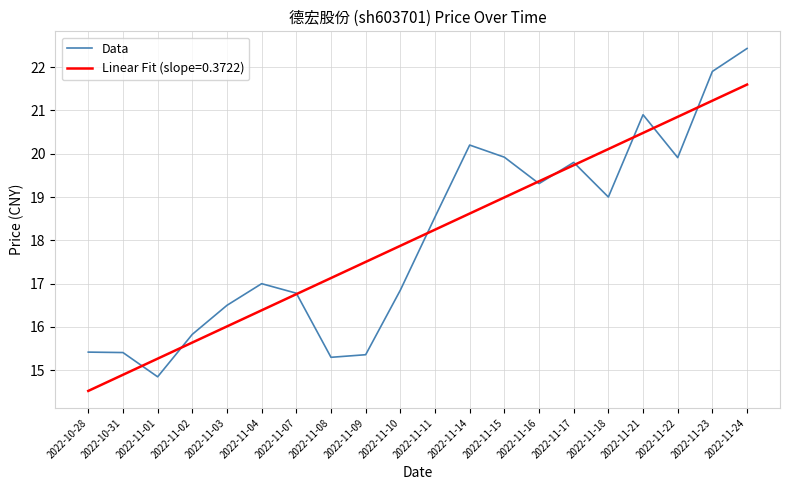

Is it true that Data equals 31.4 at 2022-11-15?

False